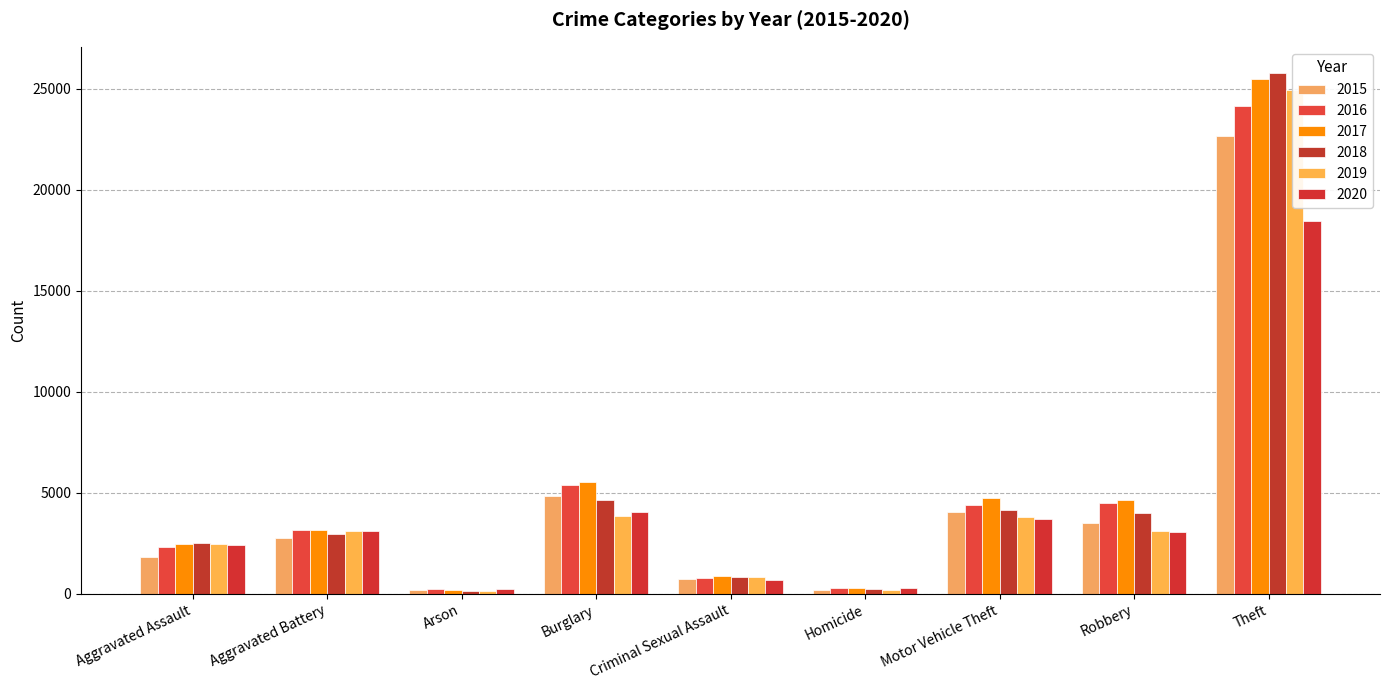

How many data points does each series have?

9